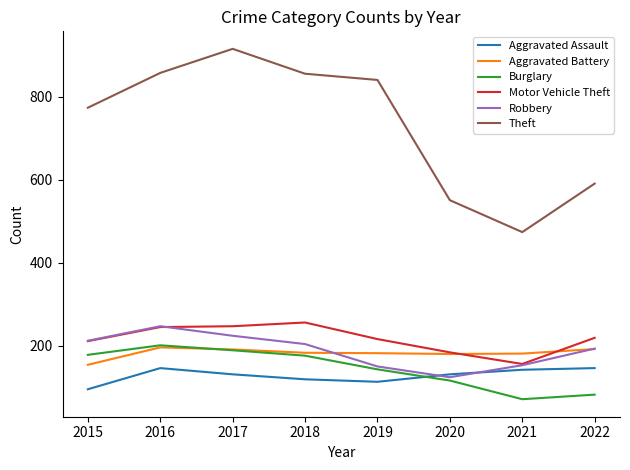

True or false: Aggravated Assault and Aggravated Battery cross at least once.

False